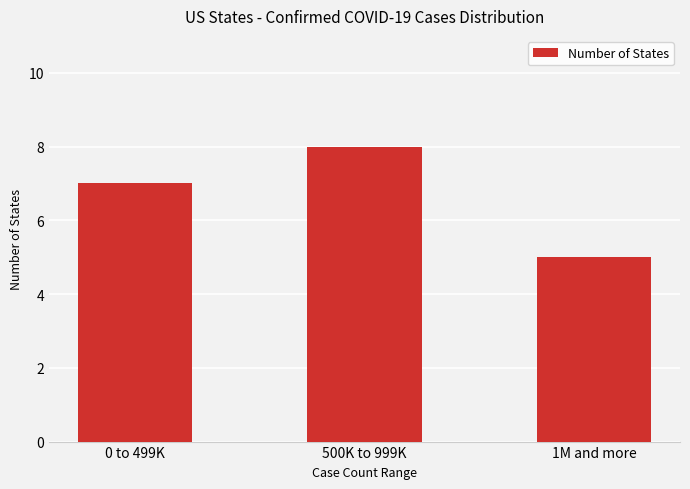

Reading left to right, what are all the values shown in this chart?

7	8	5